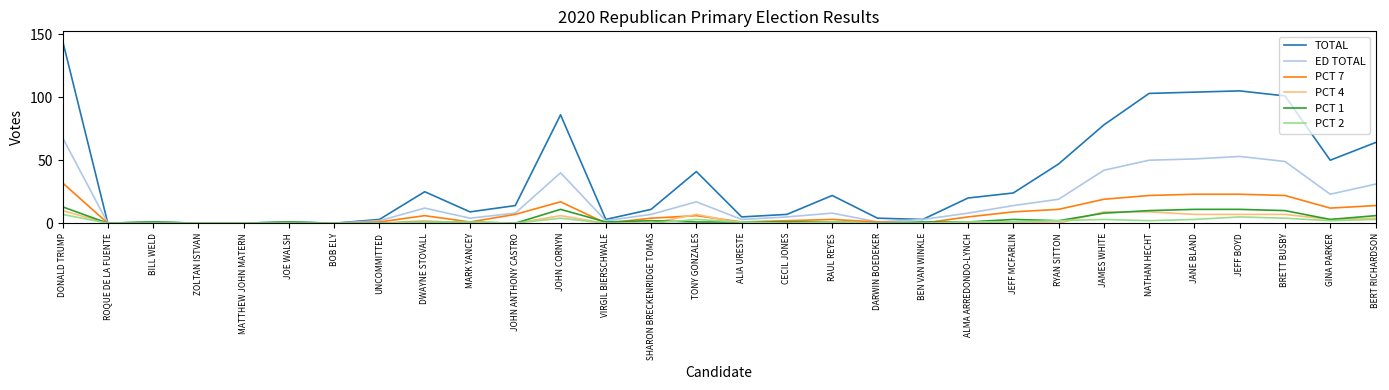

Is it true that PCT 7 equals 15 at JEFF BOYD?

False